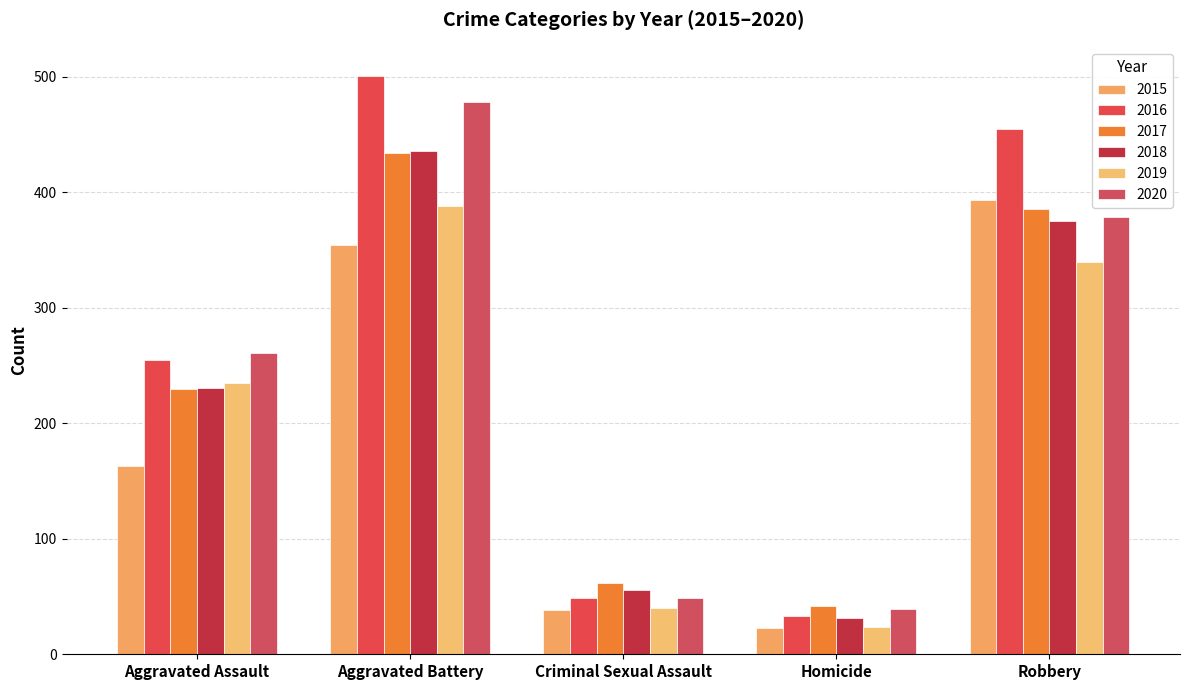

What is the approximate value of 2017 at Aggravated Battery, to the nearest 10?

430